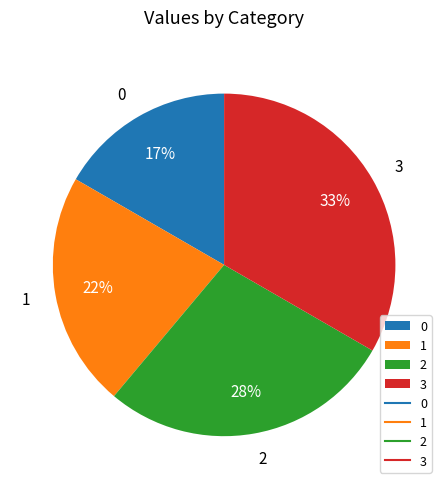

Combined, do 3 and 1 account for over 50%?

Yes